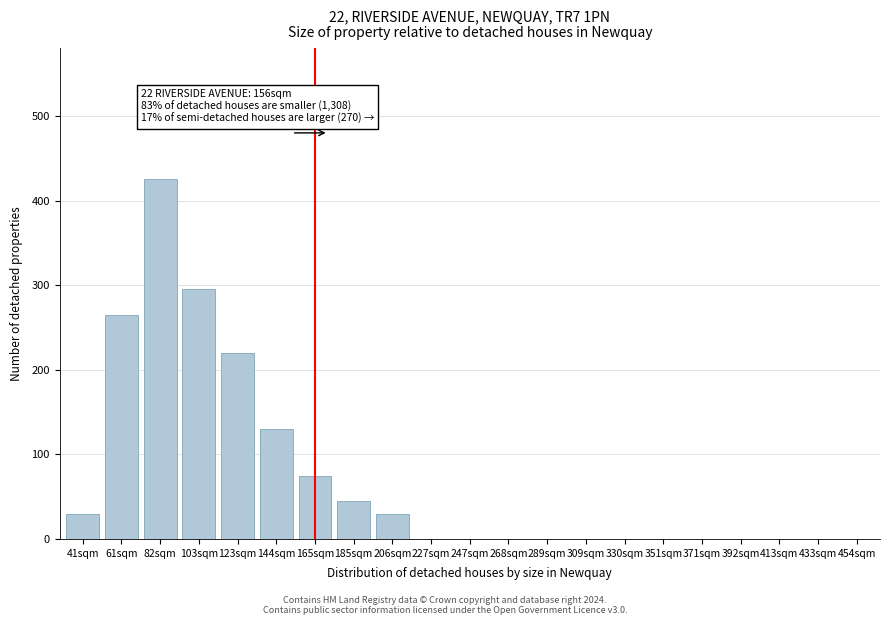

Reading left to right, extract all data points from this chart.

41sqm=30	61sqm=265	82sqm=425	103sqm=295	123sqm=220	144sqm=130	165sqm=75	185sqm=45	206sqm=30	227sqm=0	247sqm=0	268sqm=0	289sqm=0	309sqm=0	330sqm=0	351sqm=0	371sqm=0	392sqm=0	413sqm=0	433sqm=0	454sqm=0